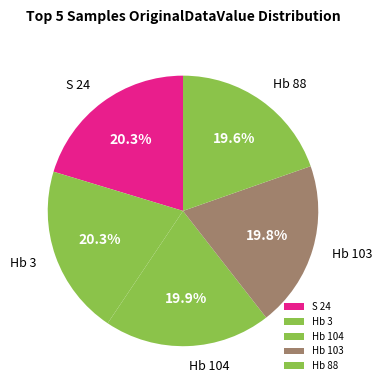

How many slices are in this pie chart?

5